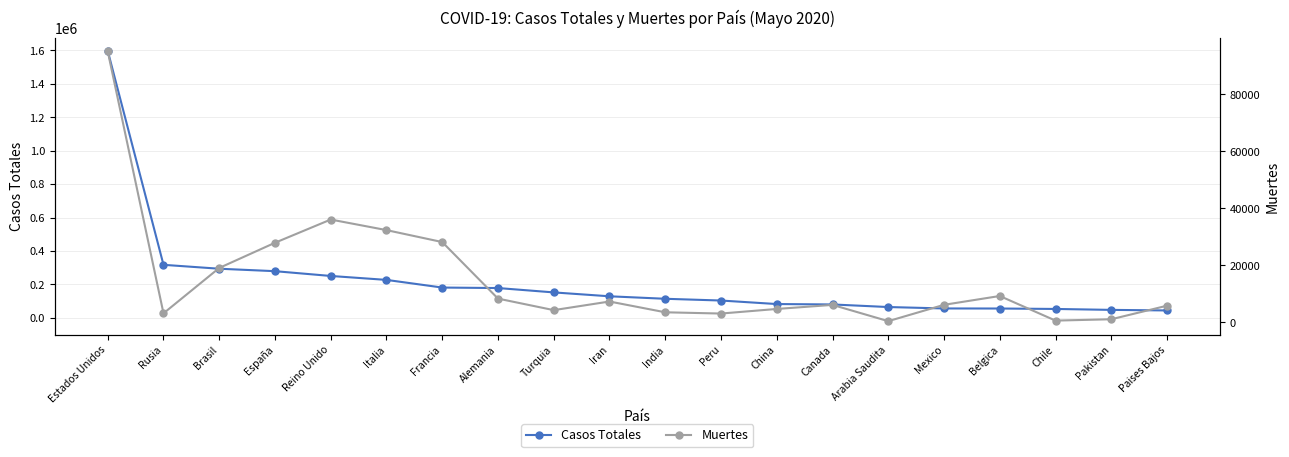

True or false: Casos Totales and Muertes cross at least once.

False